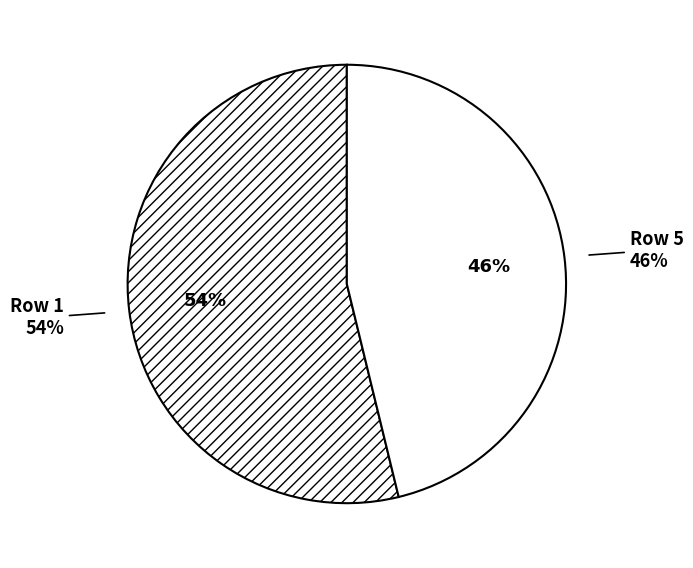

Rank the categories by value from lowest to highest.

5, 1